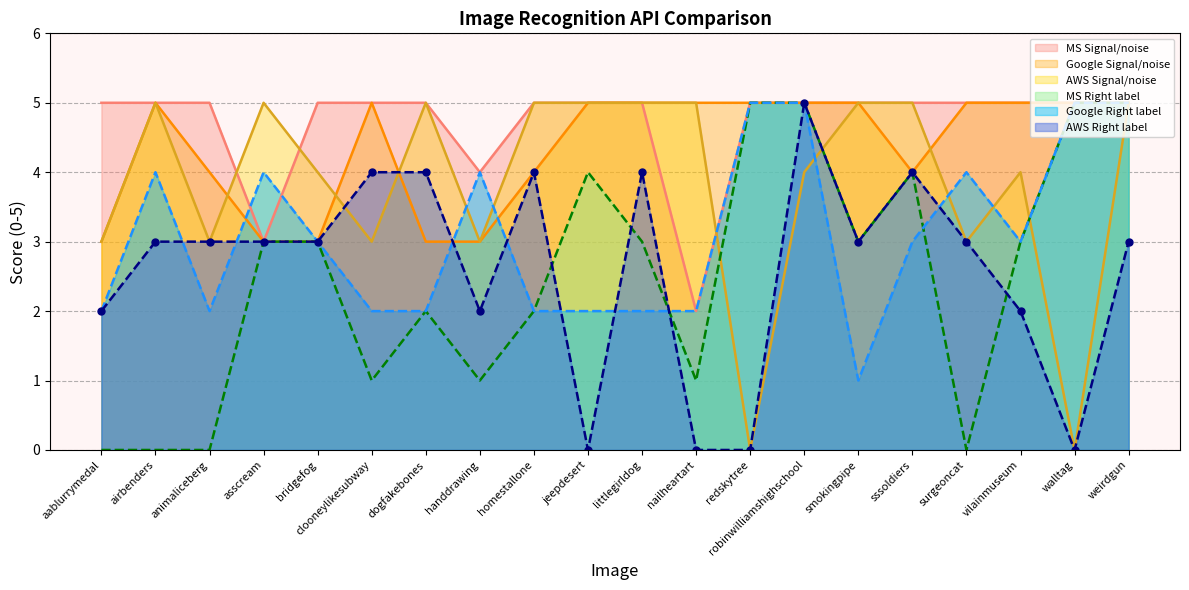

How many lines are shown in the chart?

6